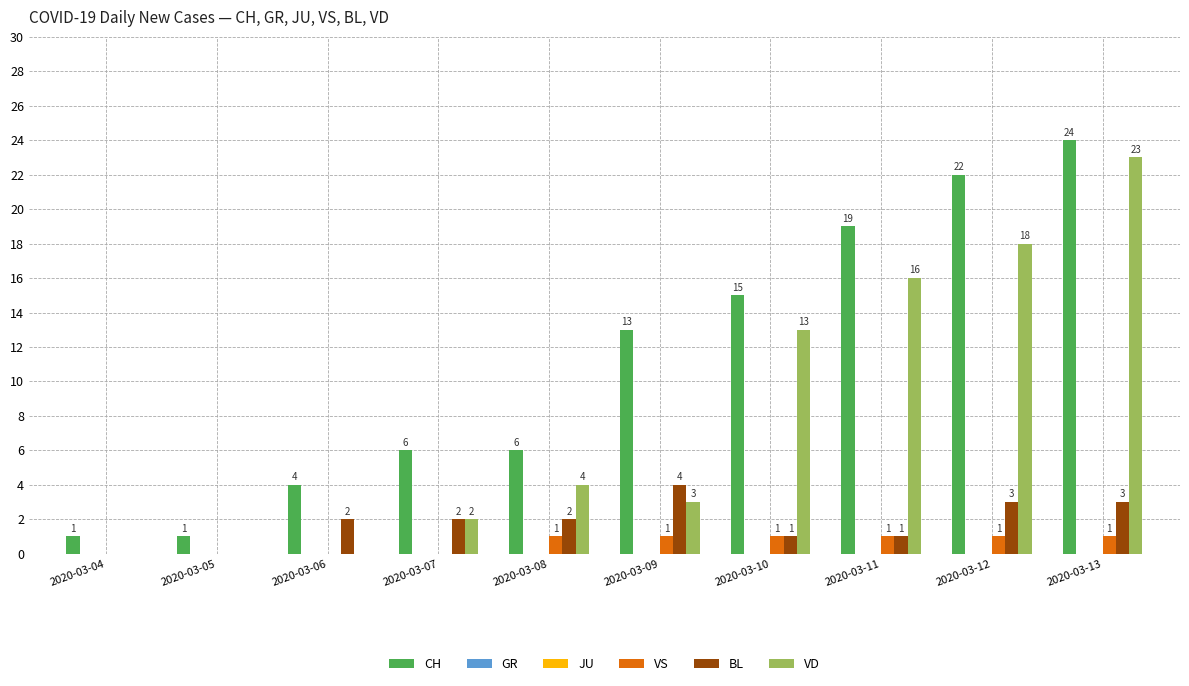

Does the chart contain any negative values?

No